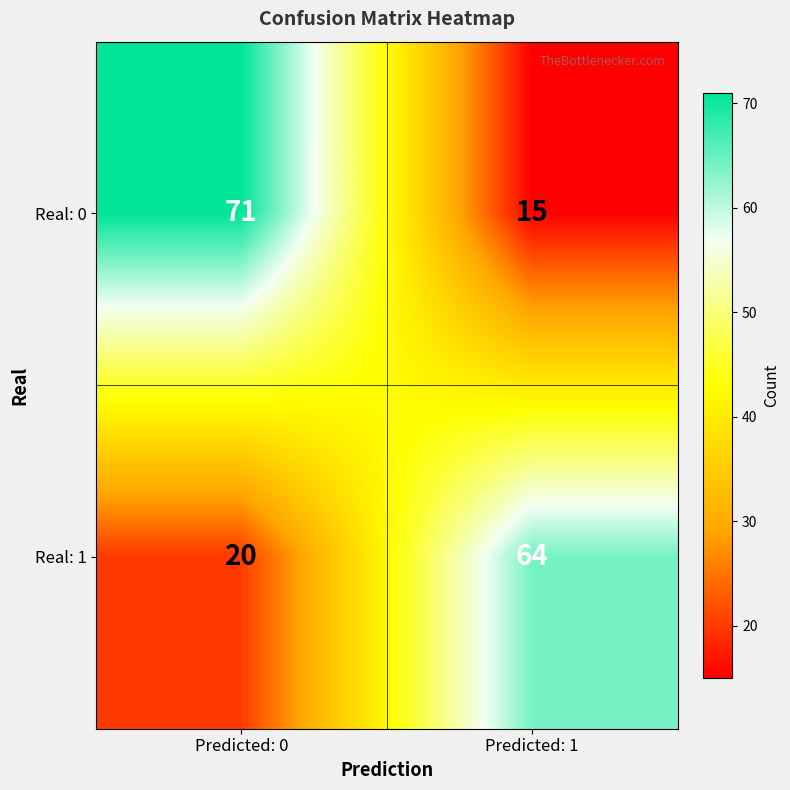

True or false: Real: 0 has a value of 43 at Predicted: 0.

False